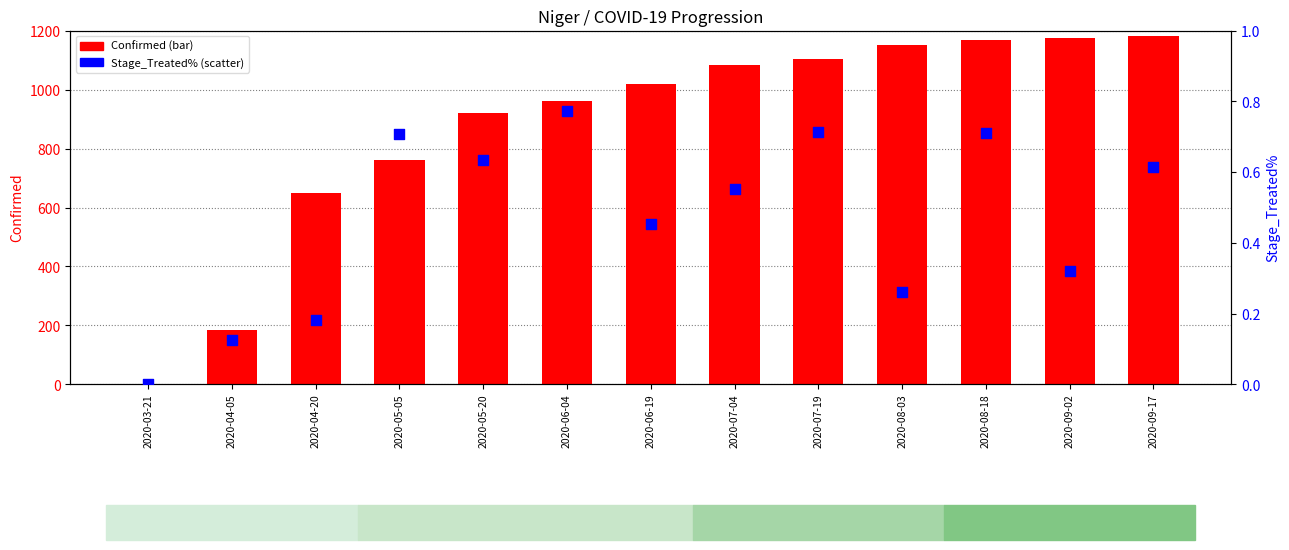

At how many categories does at least one series exceed 1055?

6